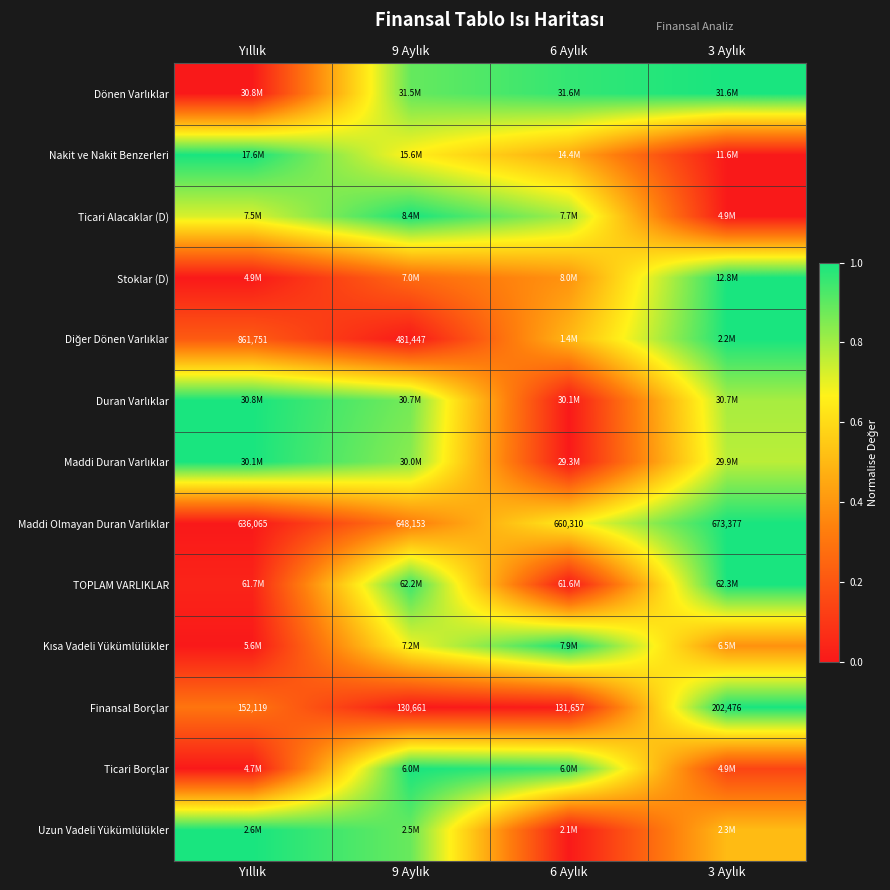

List the labels in order of TOPLAM VARLIKLAR value, largest first.

3 Aylık, 9 Aylık, Yıllık, 6 Aylık